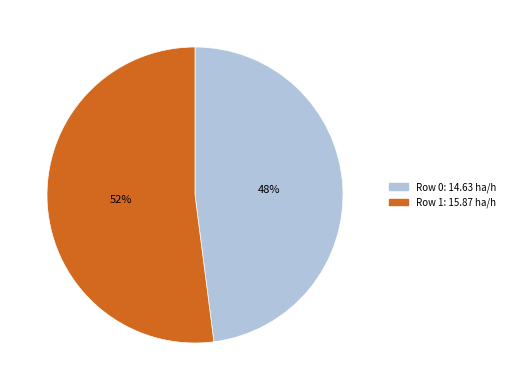

What is the ratio of the value at Row 1 to the value at Row 0?

1.1